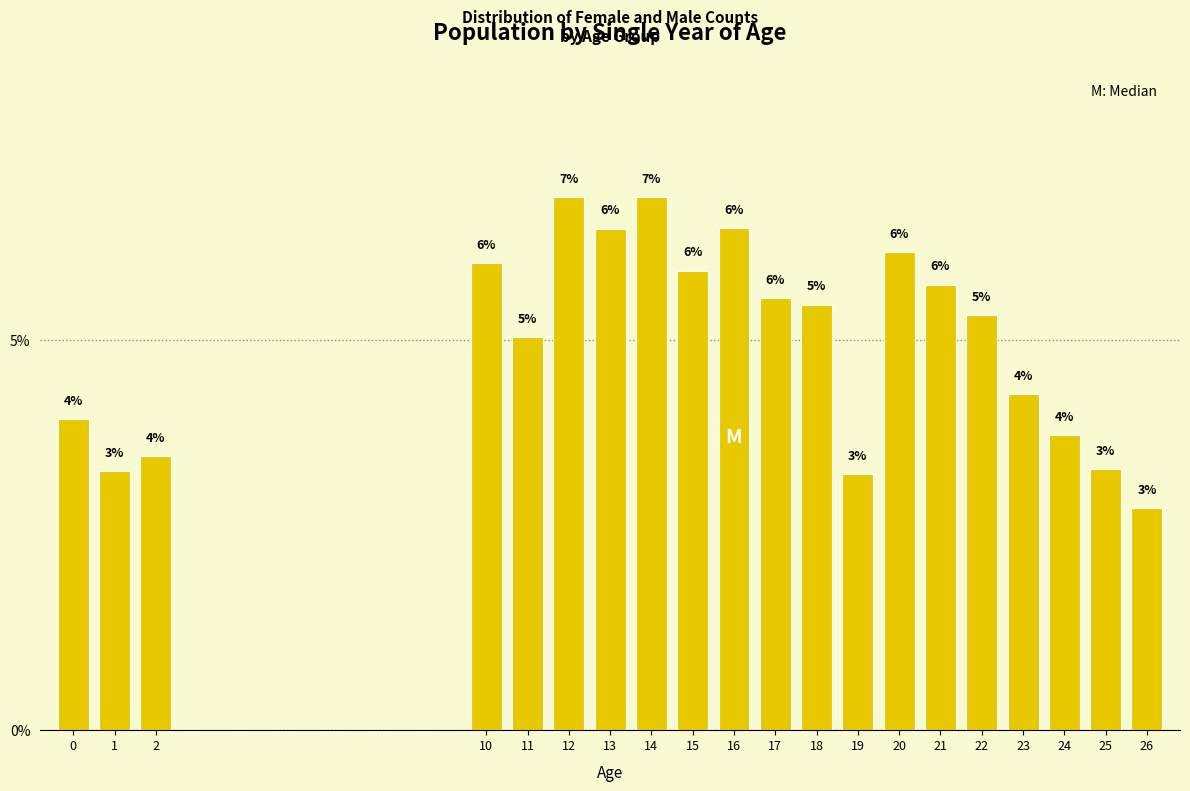

Approximately how many times larger is the value at 13 compared to 22?

1.2